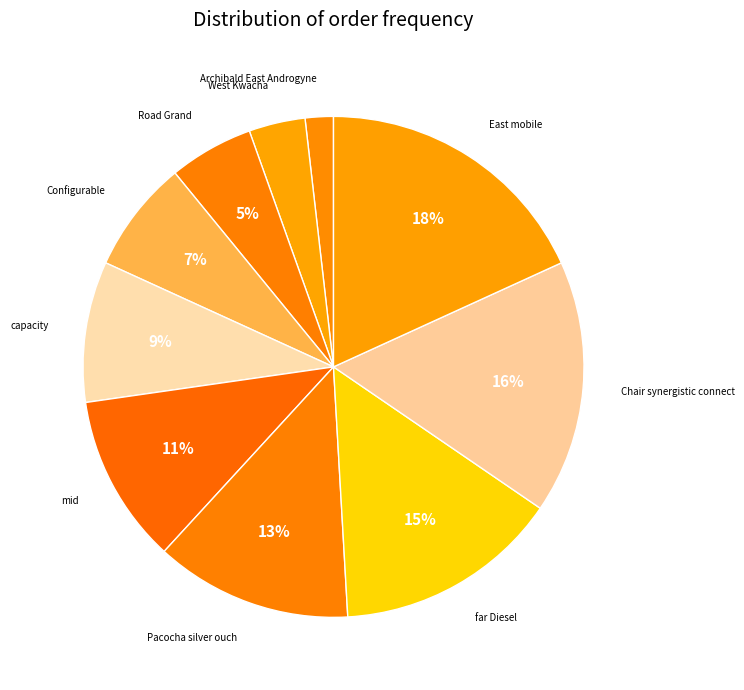

How many segments does this pie chart have?

10